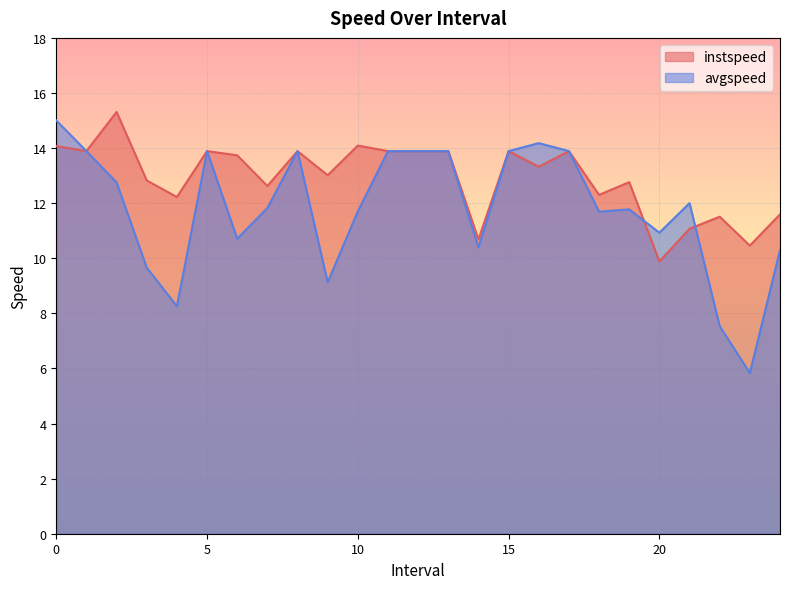

True or false: avgspeed has a value of 24.5 at 1.0.

False